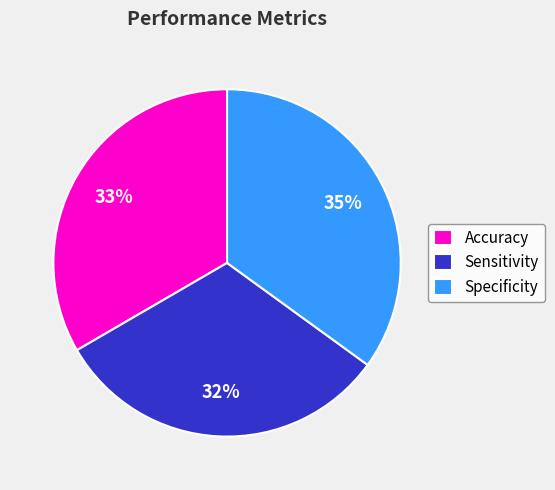

Do Sensitivity and Specificity together represent more than half of the pie?

Yes